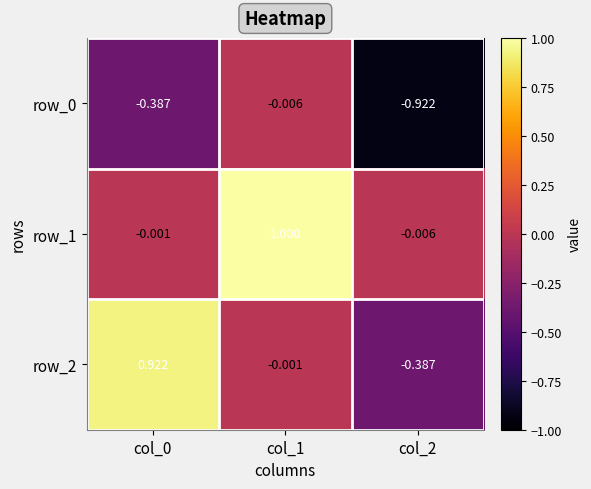

Is the value of row_1 at col_0 greater than the value of row_2 at col_2?

Yes